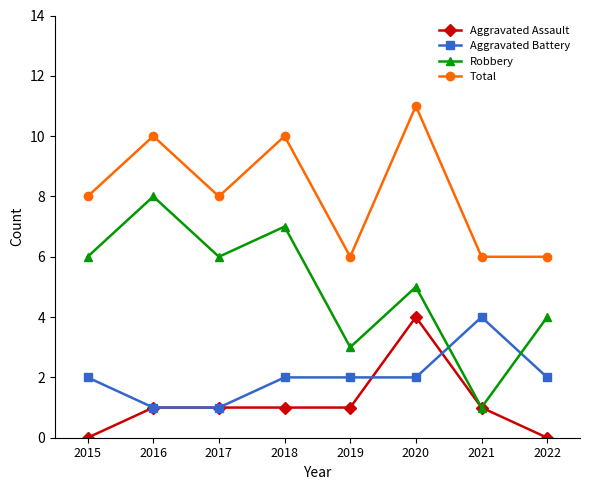

What is the maximum value shown in the chart?

11